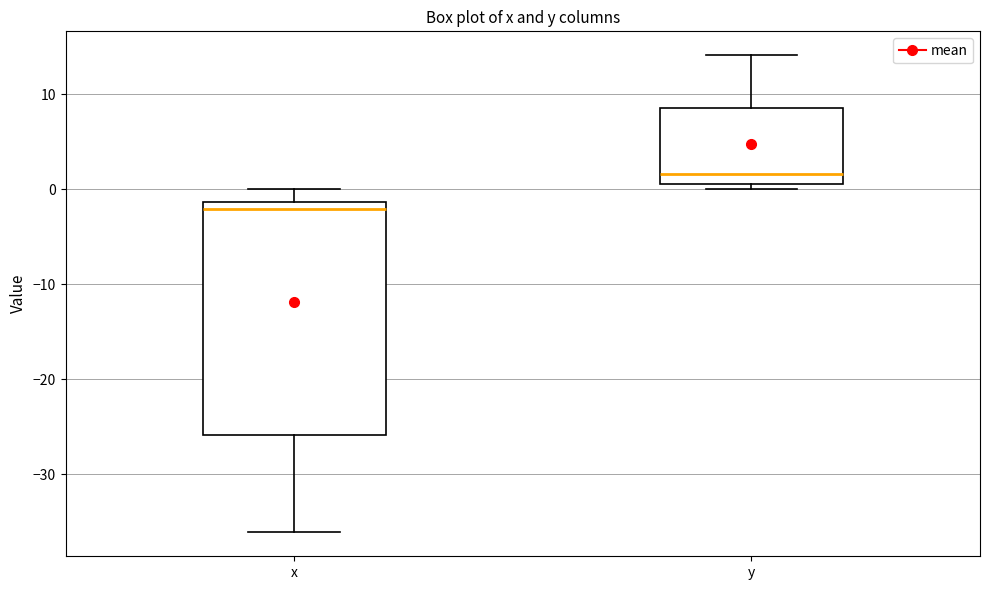

Which box's median line is the highest?

y